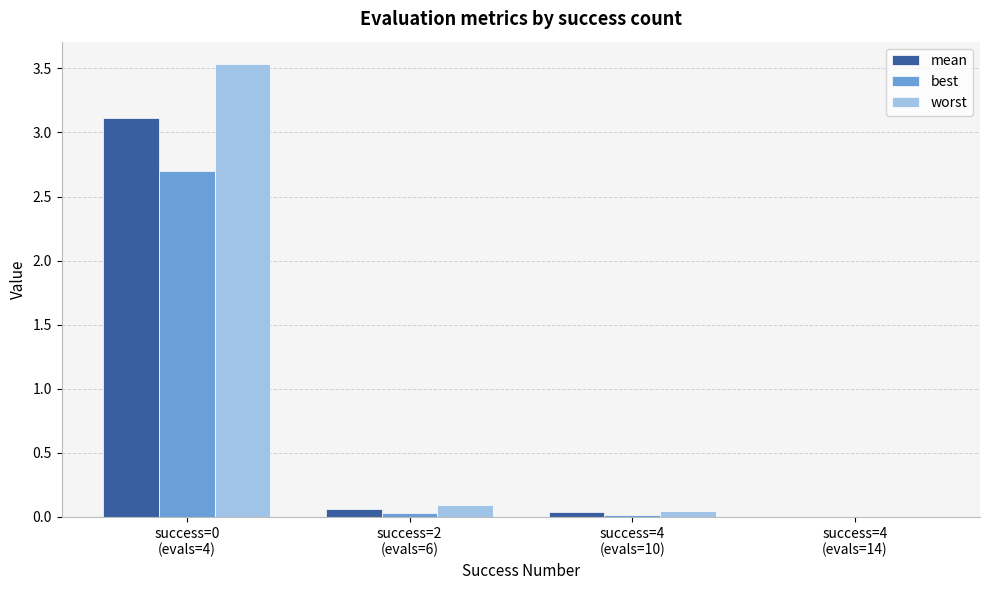

What are all the series names shown in the legend?

mean, best, worst